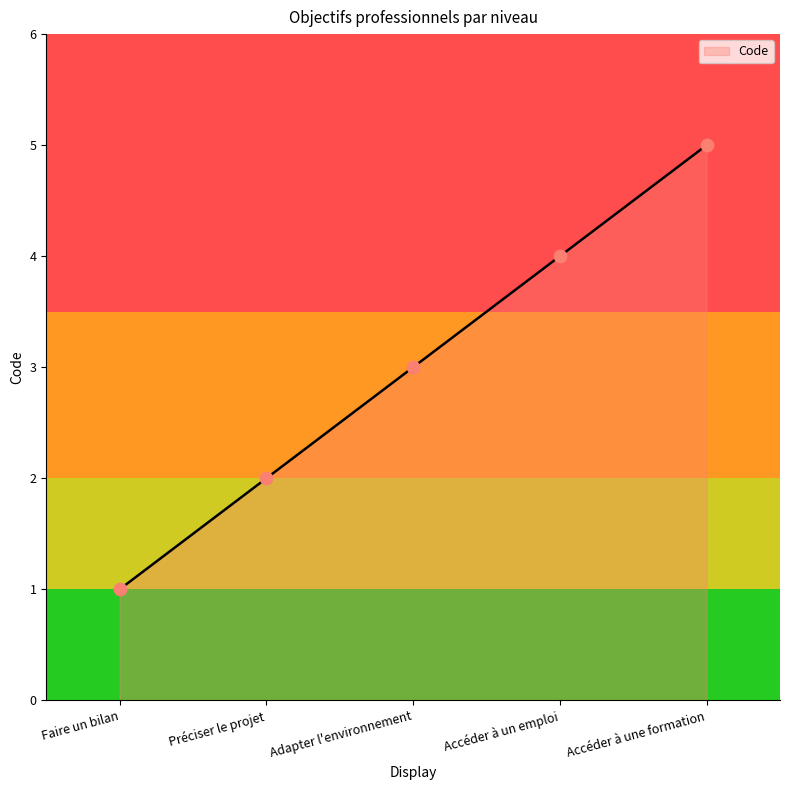

Approximately how many times larger is the value at Accéder à une formation compared to Préciser le projet?

2.5